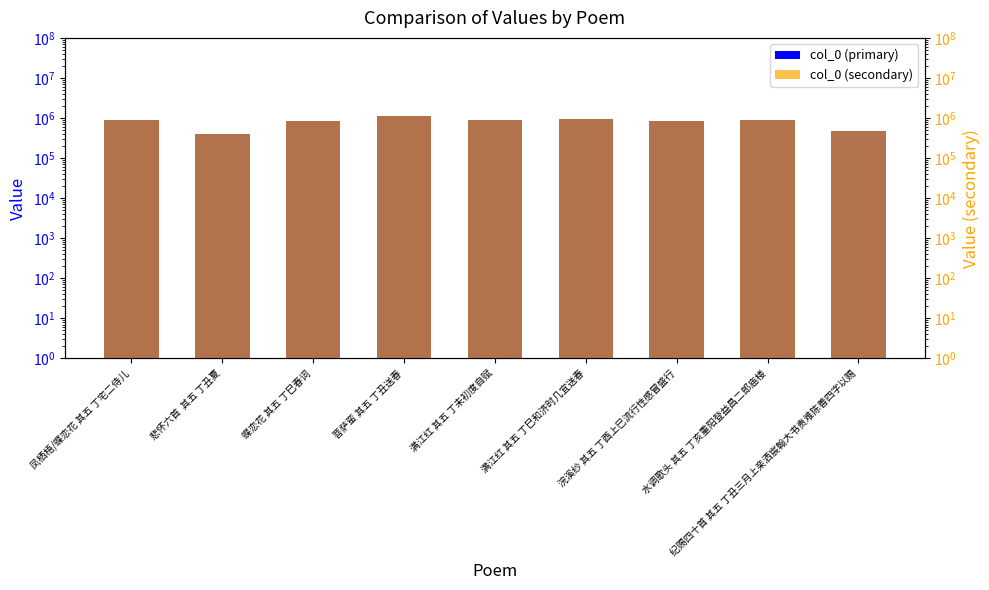

Does the chart contain any negative values?

No